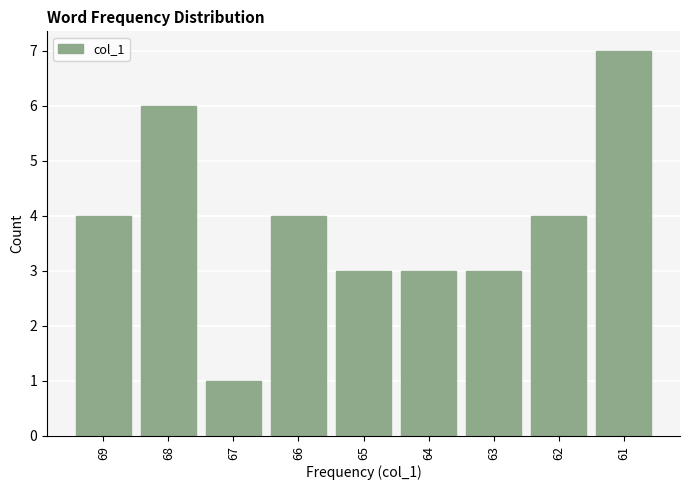

Reading right to left, list all the values displayed in this chart.

7	4	3	3	3	4	1	6	4